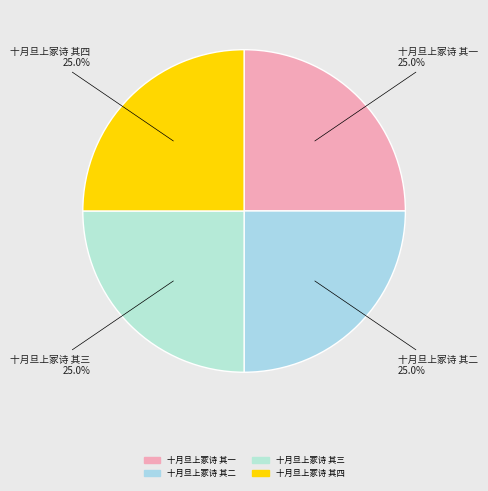

The 十月旦上冢诗 其一 slice represents 25% of the pie. True or false?

True